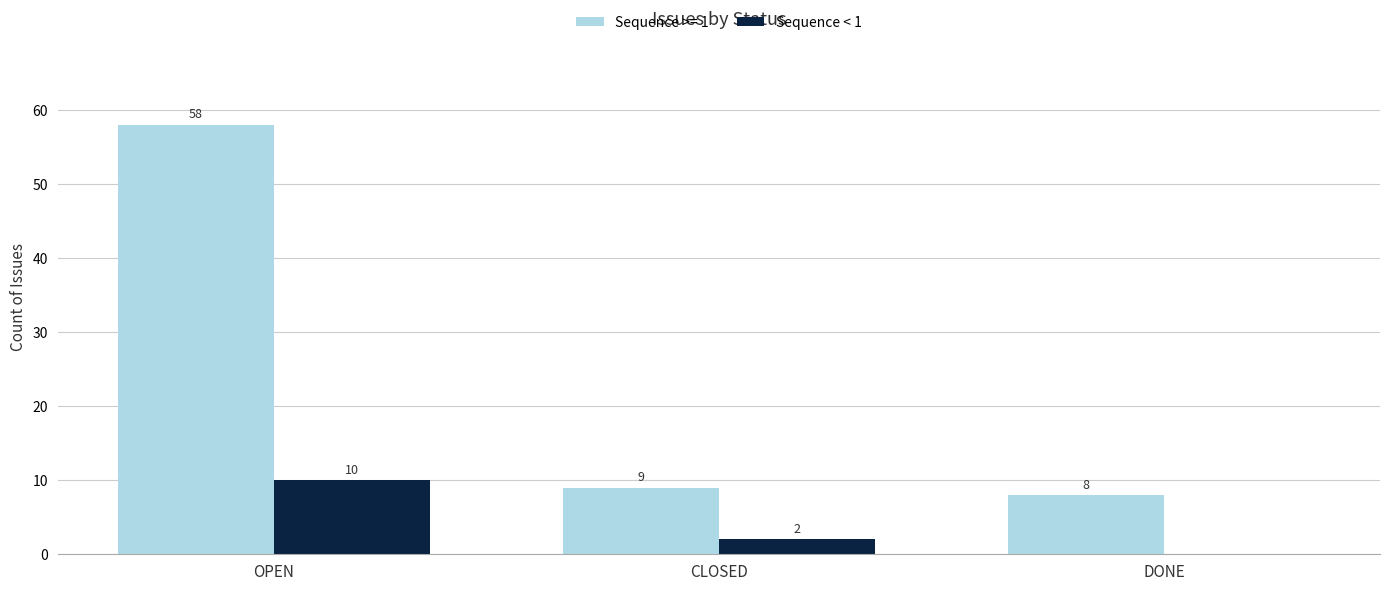

Is the value of Sequence >= 1 at DONE greater than the value of Sequence < 1 at OPEN?

No